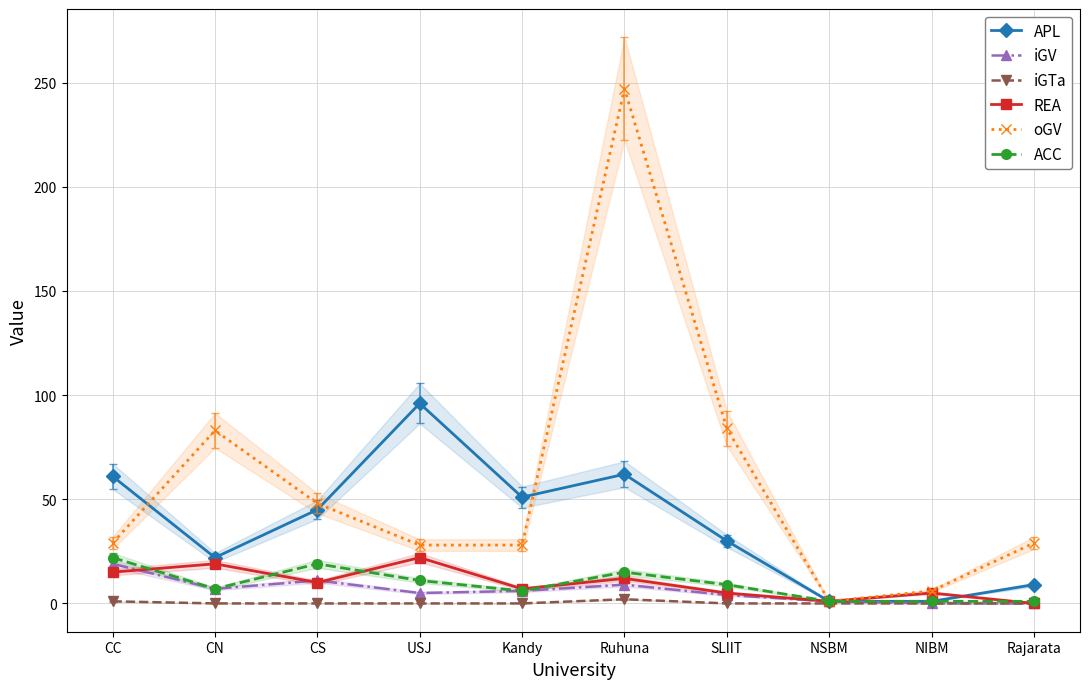

What is the difference between the highest and lowest values at SLIIT?

84